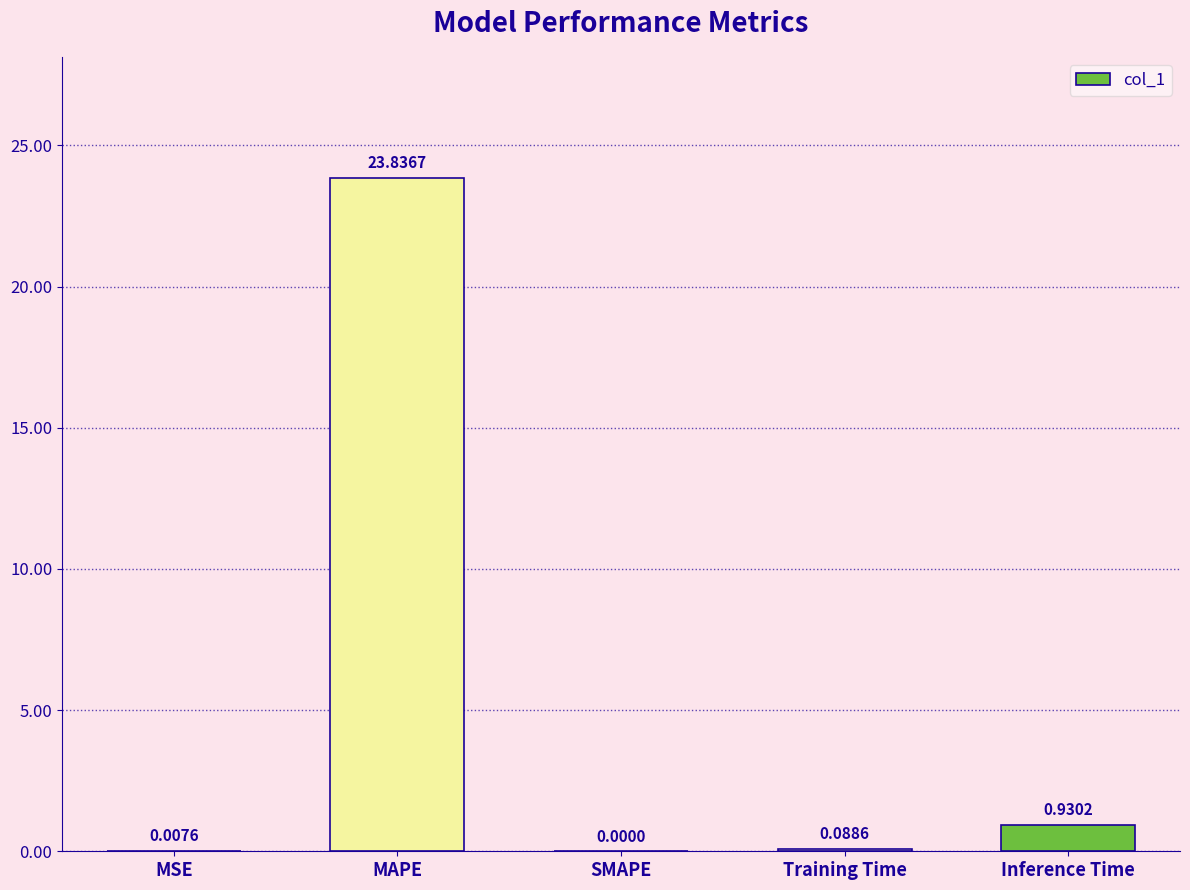

What is the change in value from SMAPE to Inference Time?

+0.9